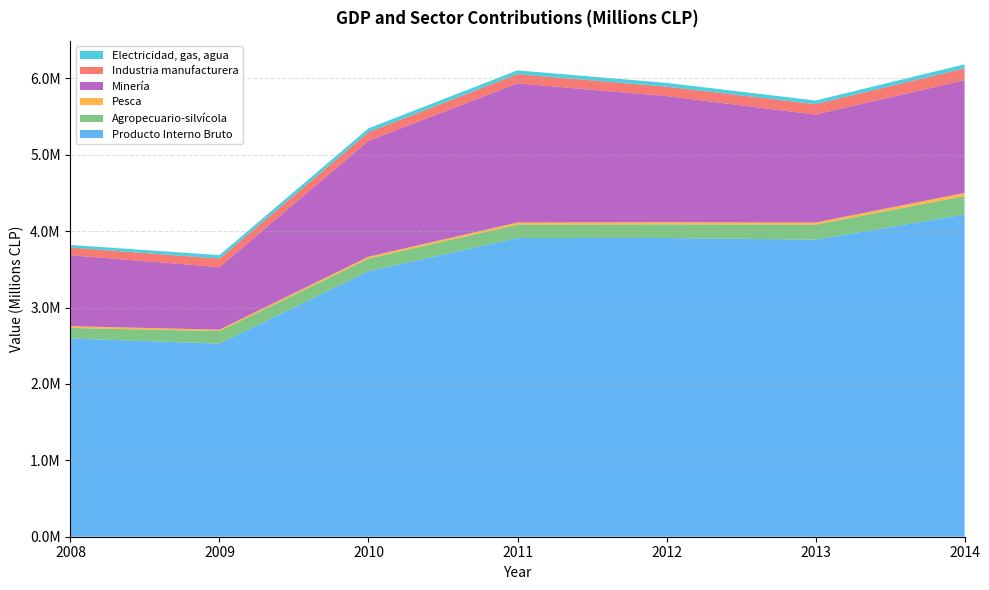

Reading right to left, what are all the values shown in this chart?

Producto Interno Bruto: 4218551	3890534	3910770	3911508	3476621	2528553	2595500
Agropecuario-silvícola: 241236	195373	178994	175212	165576	163637	138502
Pesca: 41715	27767	27011	27672	24304	18297	22871
Minería: 1476425	1414239	1652839	1820832	1517257	819903	928373
Industria manufacturera: 154857	135541	122978	120954	113067	111375	100757
Electricidad, gas, agua: 52301	47973	49225	49716	50376	45372	34173